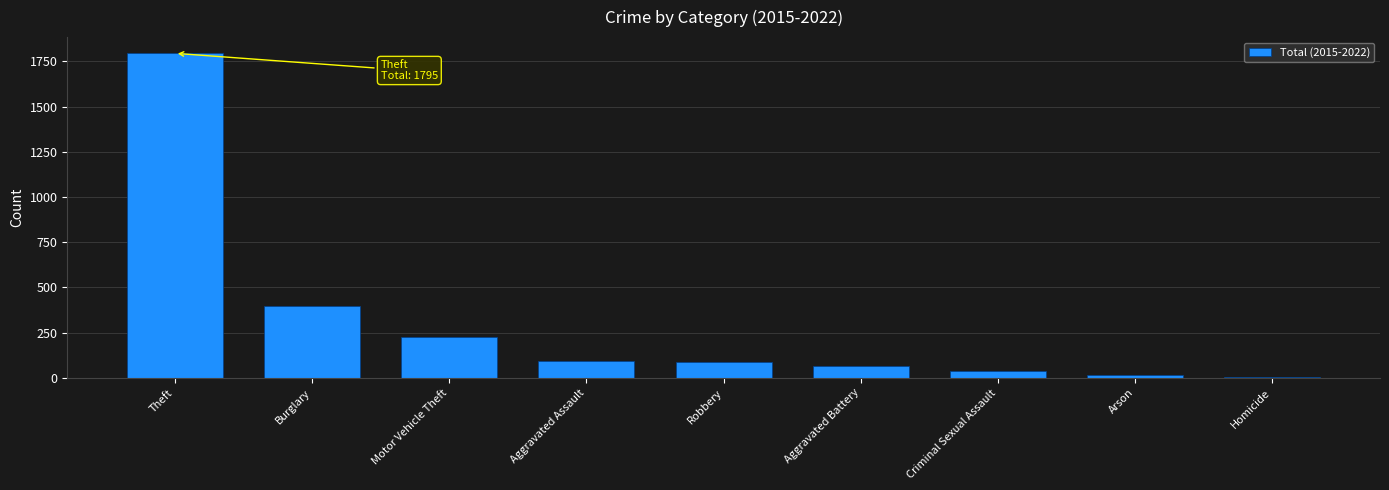

Between Criminal Sexual Assault and Robbery, which is larger?

Robbery